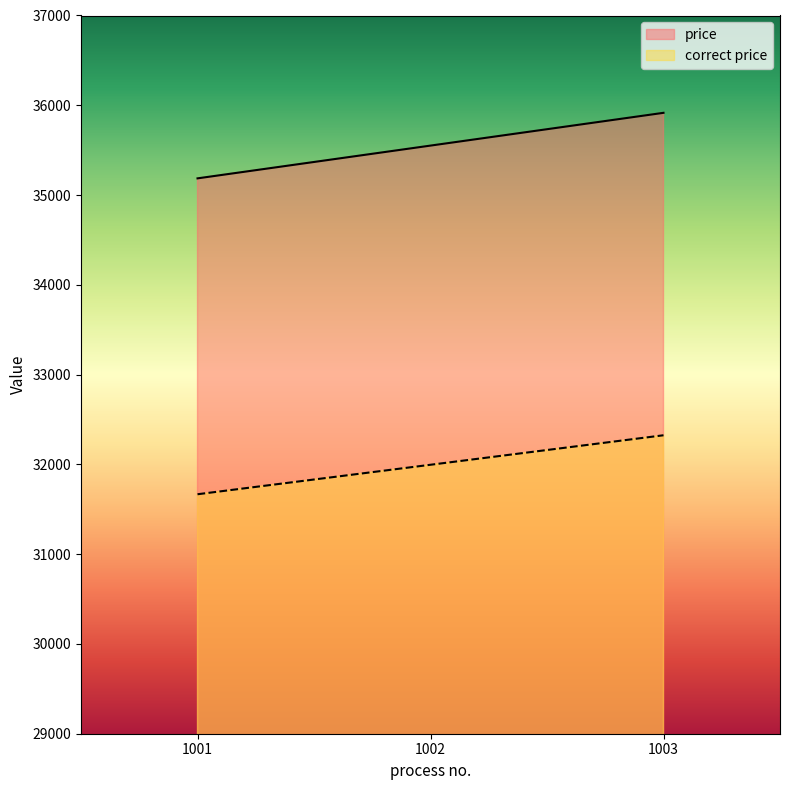

What is the spread (max minus min) of values at 1002?

3555.1